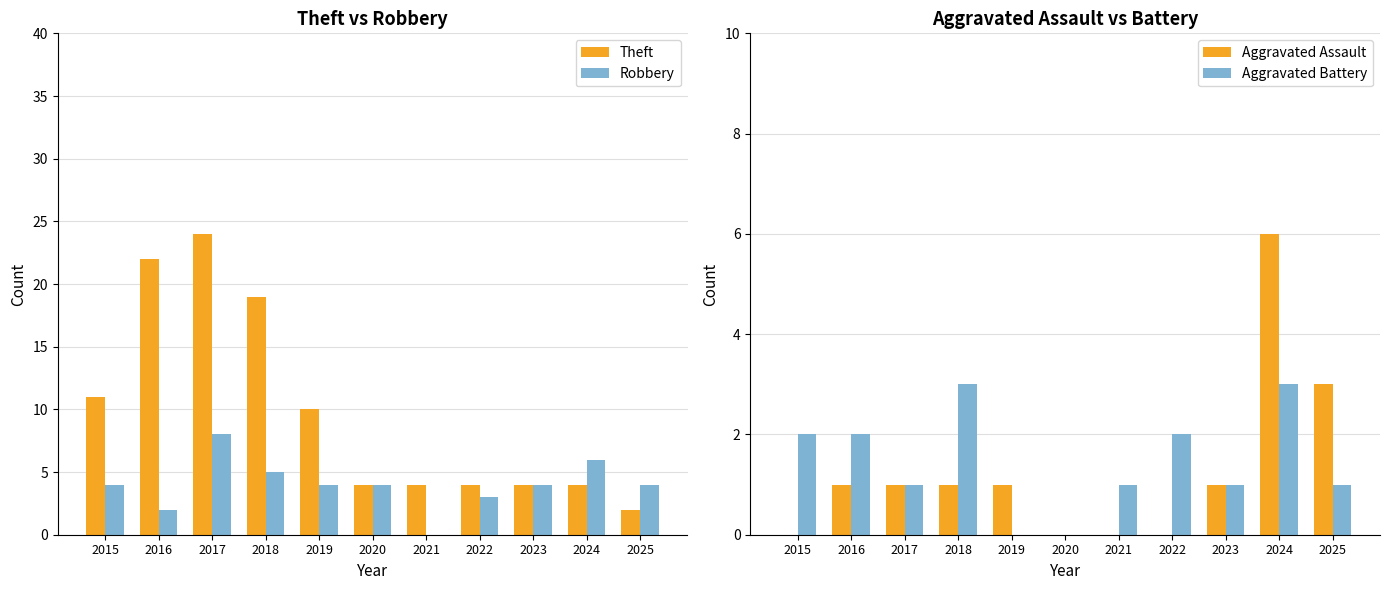

True or false: Aggravated Assault has a value of -2 at 2021.

False